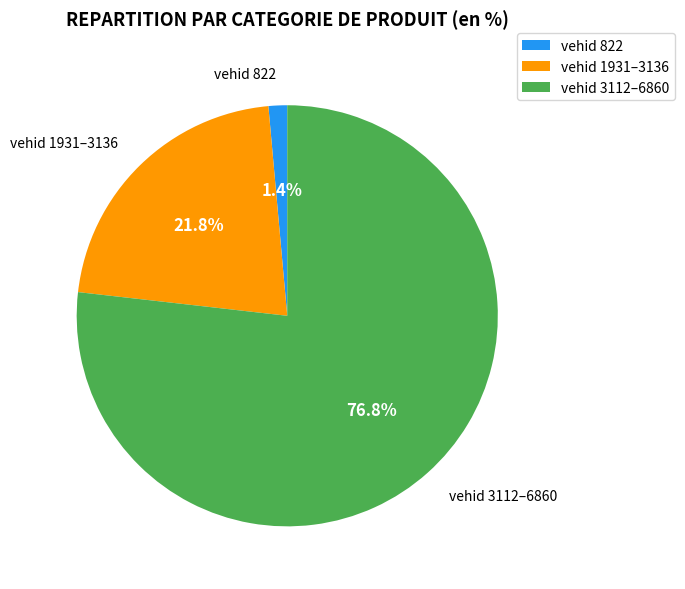

How many segments does this pie chart have?

3